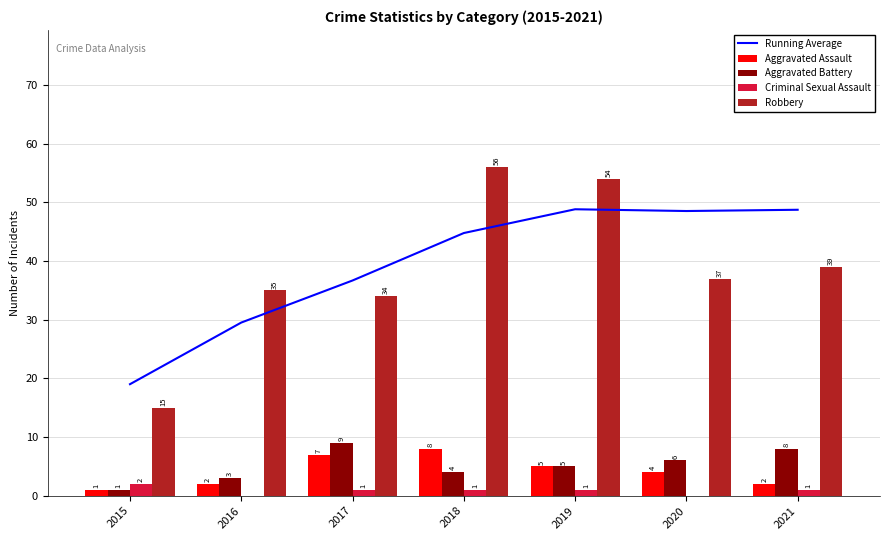

What is the value of the Running Average bar at the 3rd from the left?

36.7